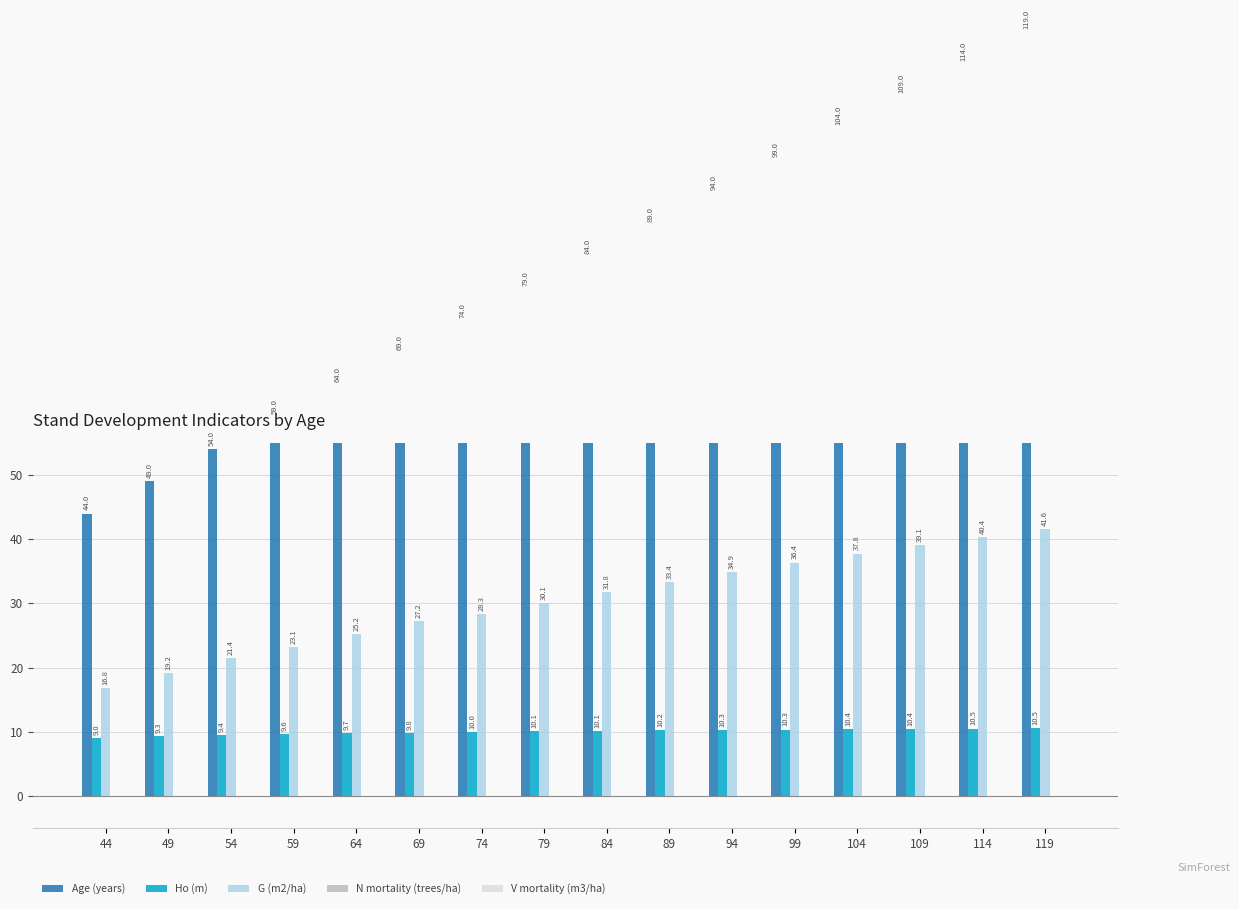

What are all the series names shown in the legend?

Age (years), Ho (m), G (m2/ha), N mortality (trees/ha), V mortality (m3/ha)